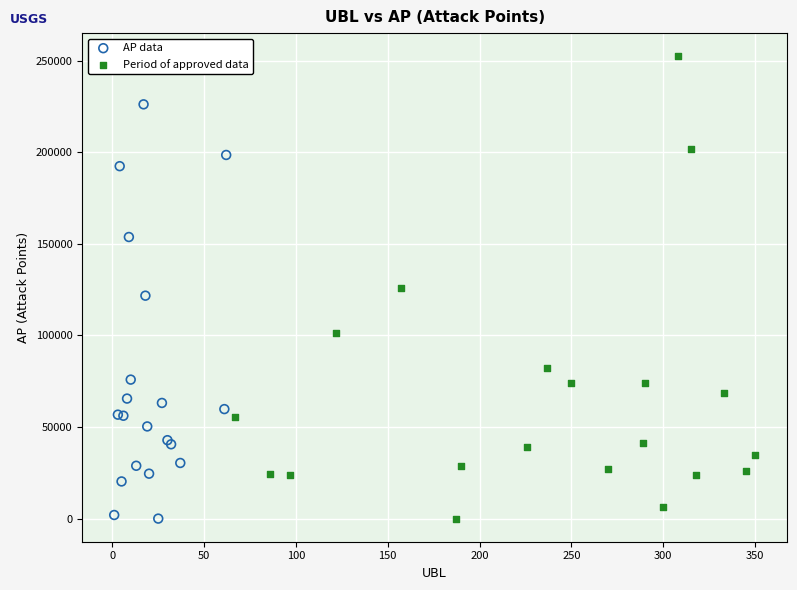

Which series has the largest Y range (max minus min)?

Period of approved data